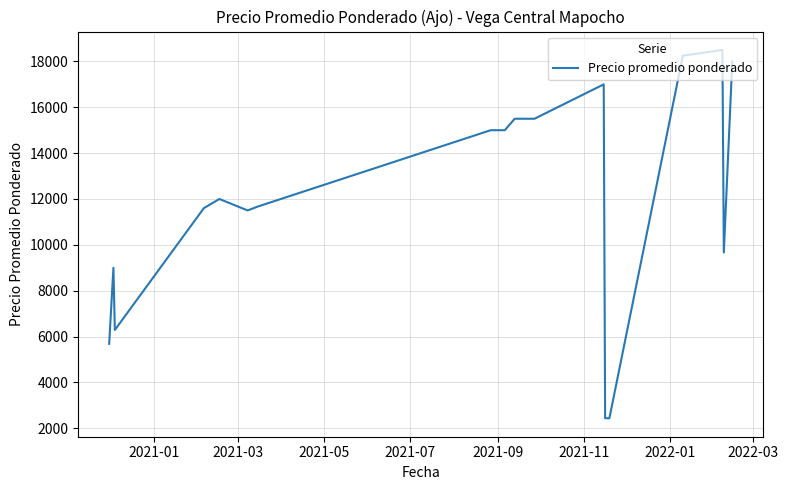

What is the minimum value shown in the chart?

2433.3